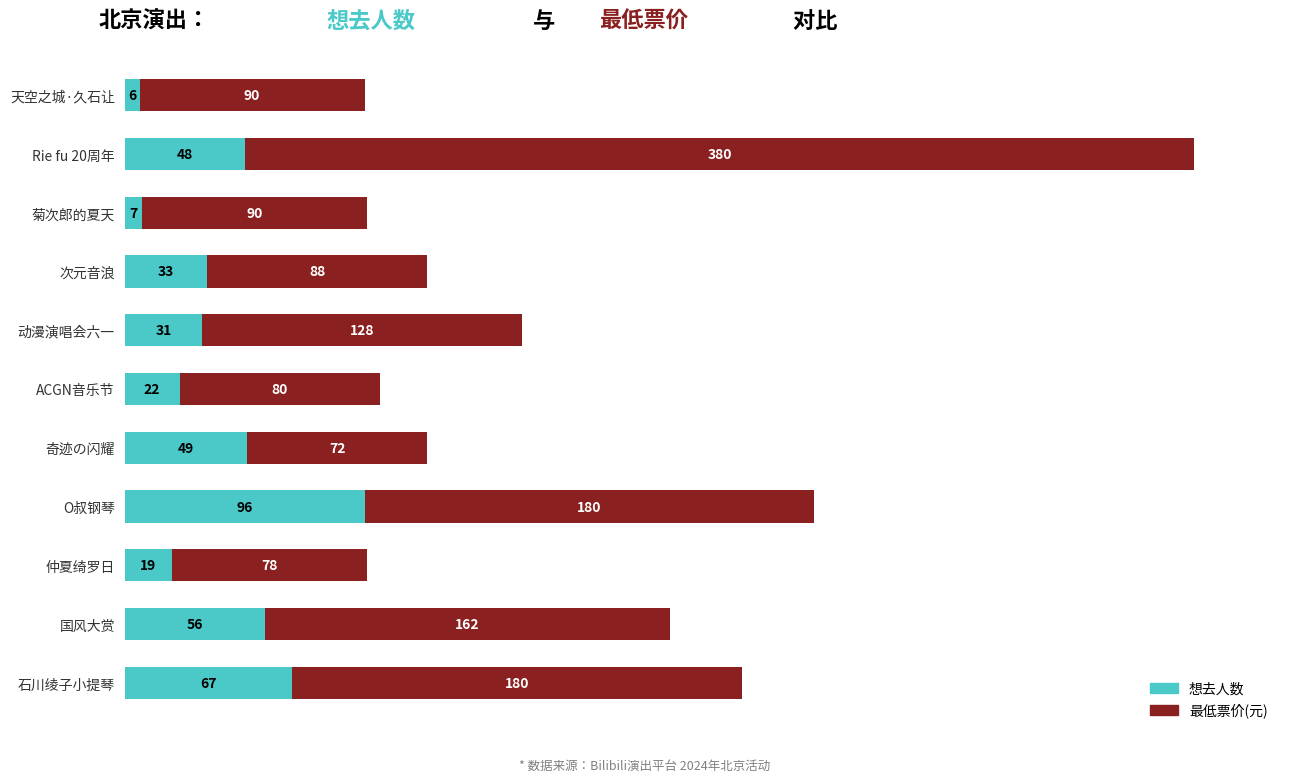

The value of 想去人数 at 石川绫子小提琴 is 67. True or false?

True